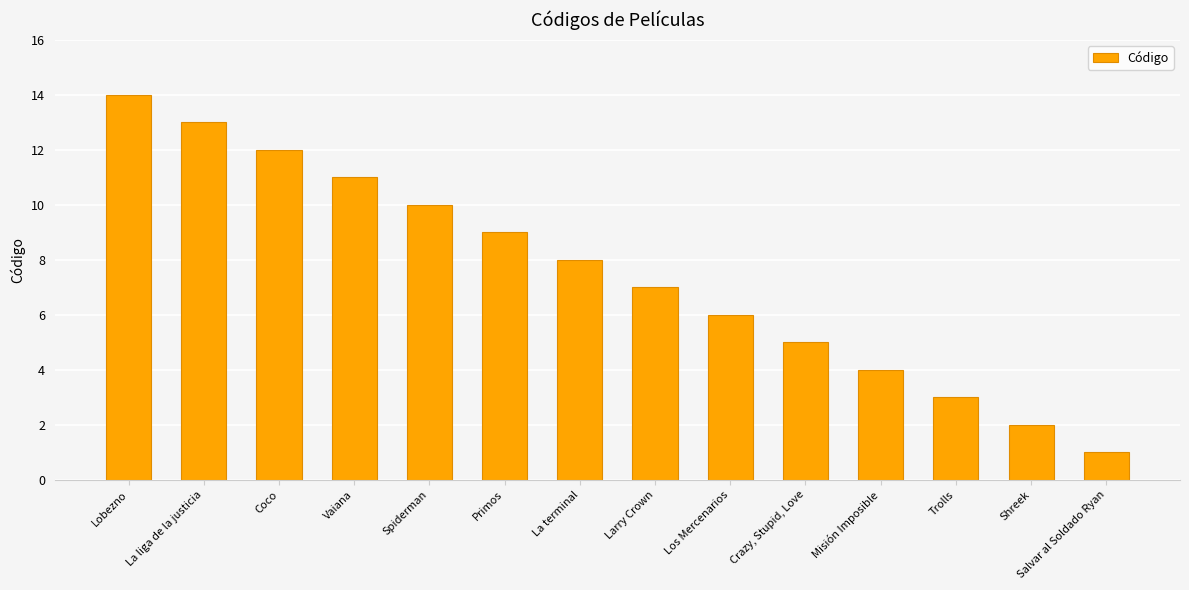

What is the change in value from Lobezno to Shreek?

-12